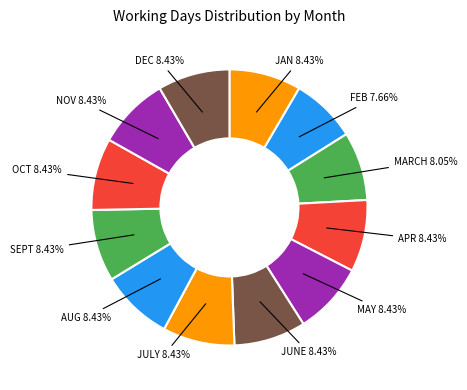

Is there any slice that represents more than half of the pie?

No